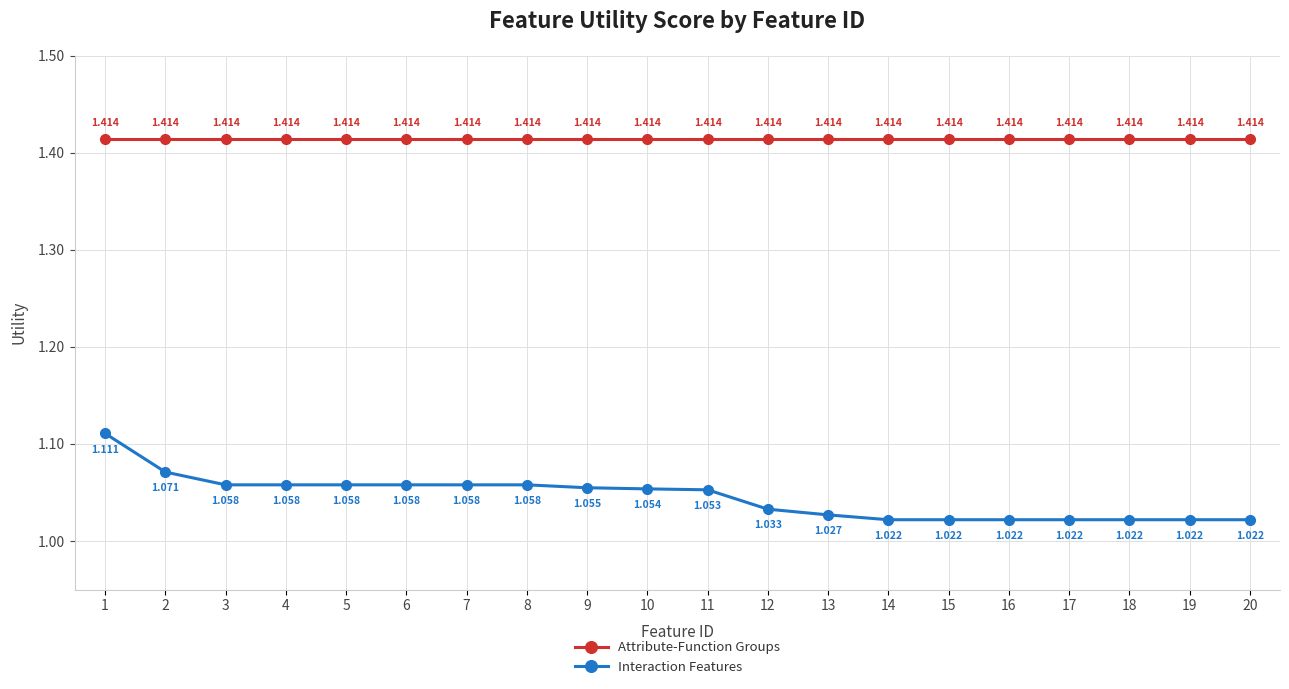

What is the difference between the highest and lowest values at 4?

0.4